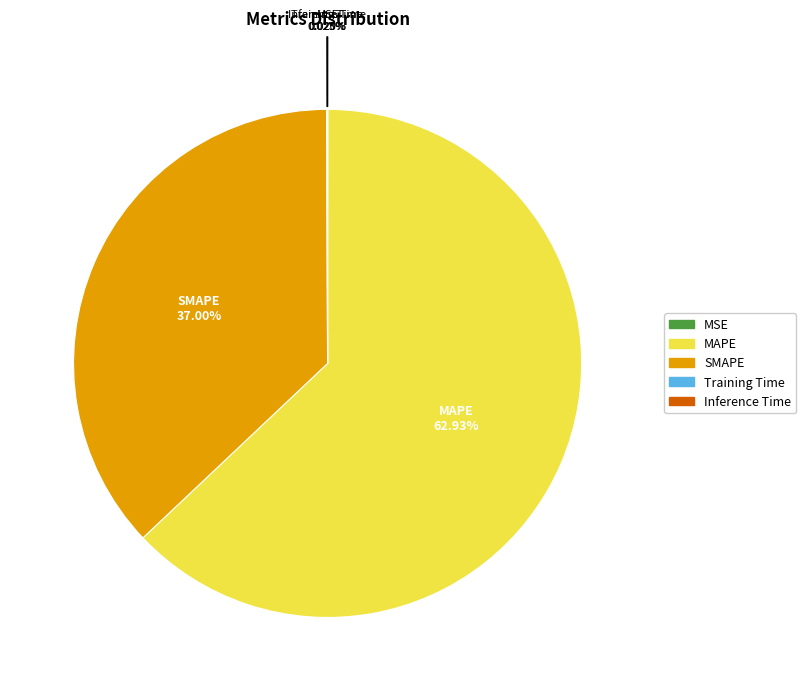

Between MAPE and SMAPE, which is larger?

MAPE